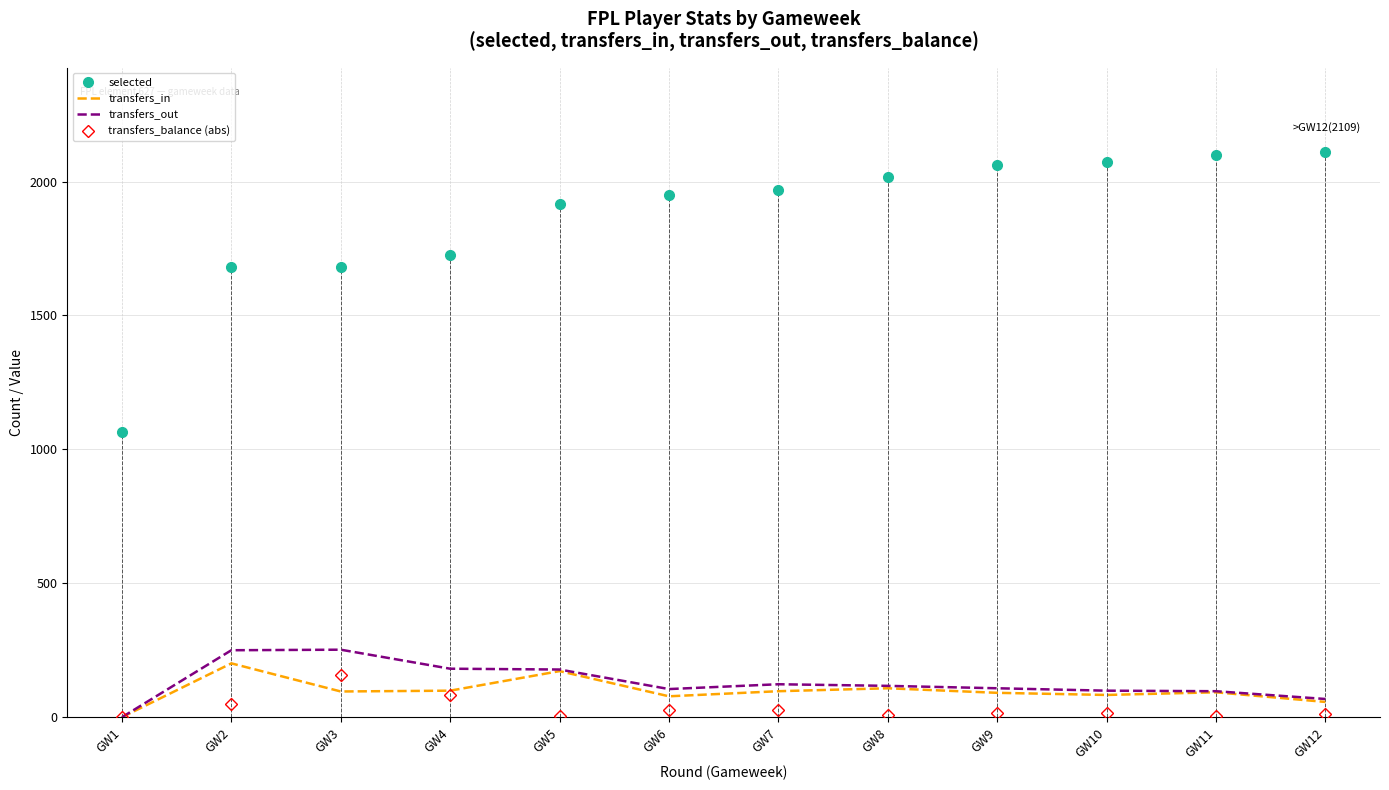

What is the average value of the transfers_in series?

98